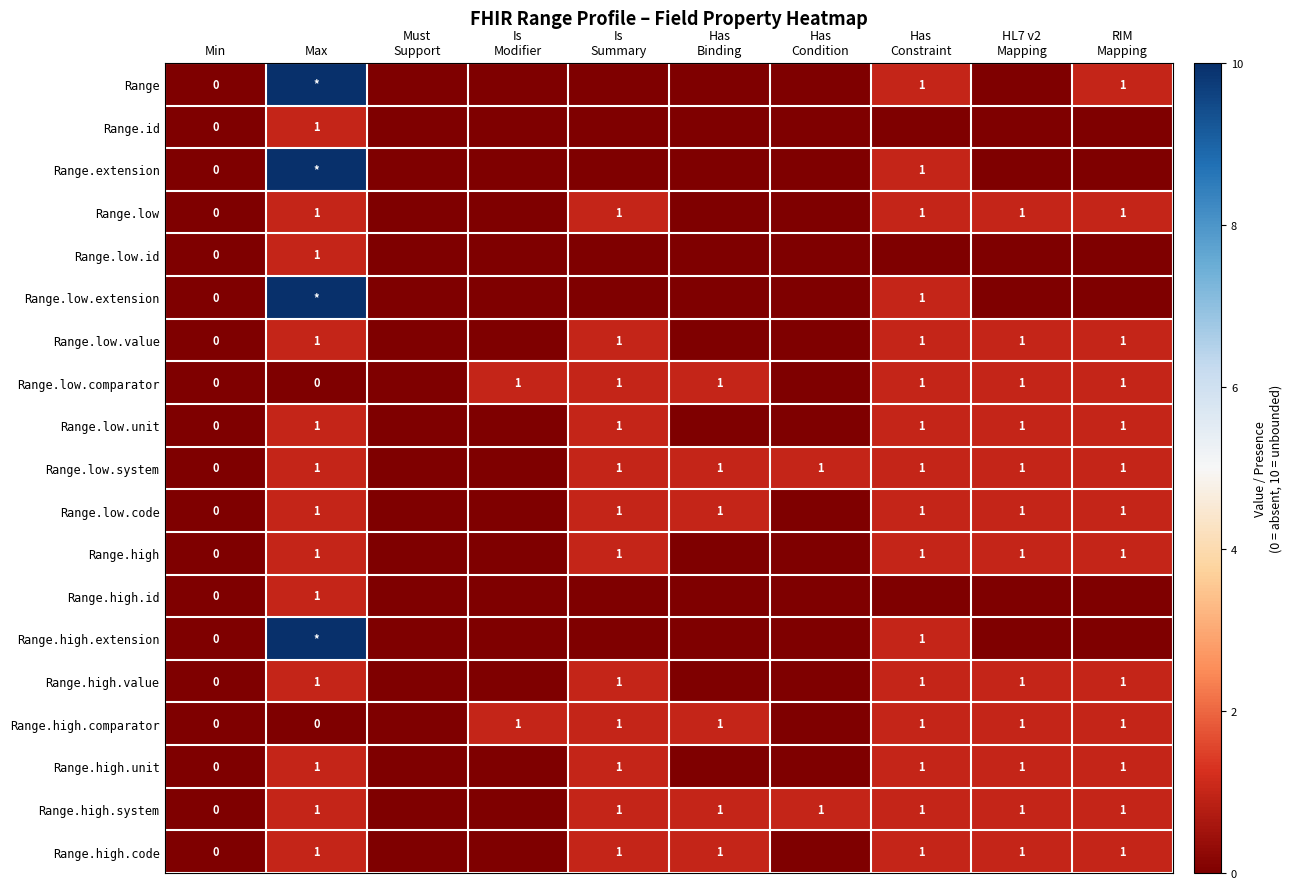

What is the total value across all series at Has
Constraint?

16